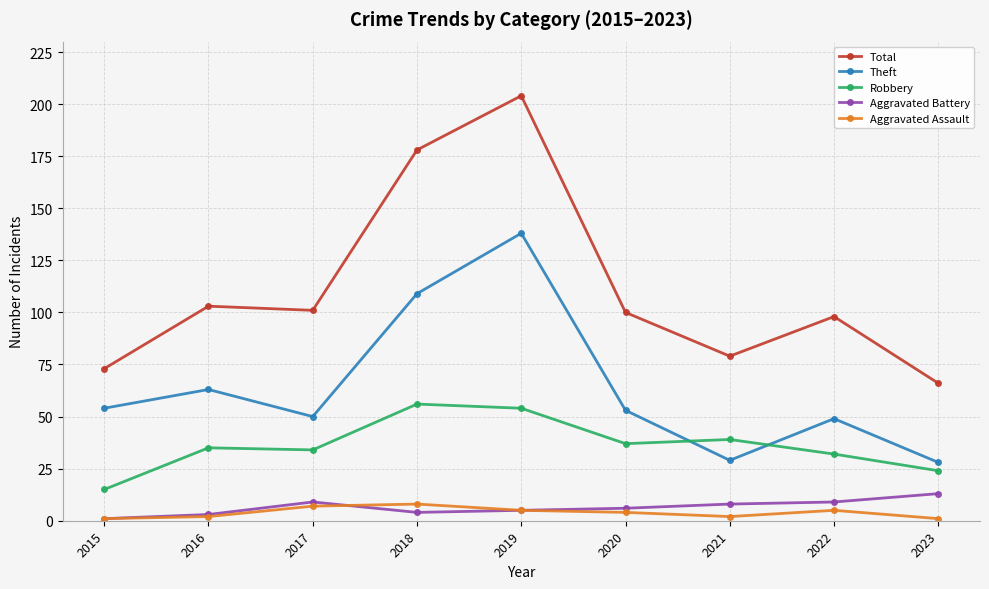

Does the chart display data point markers on the line(s)?

Yes